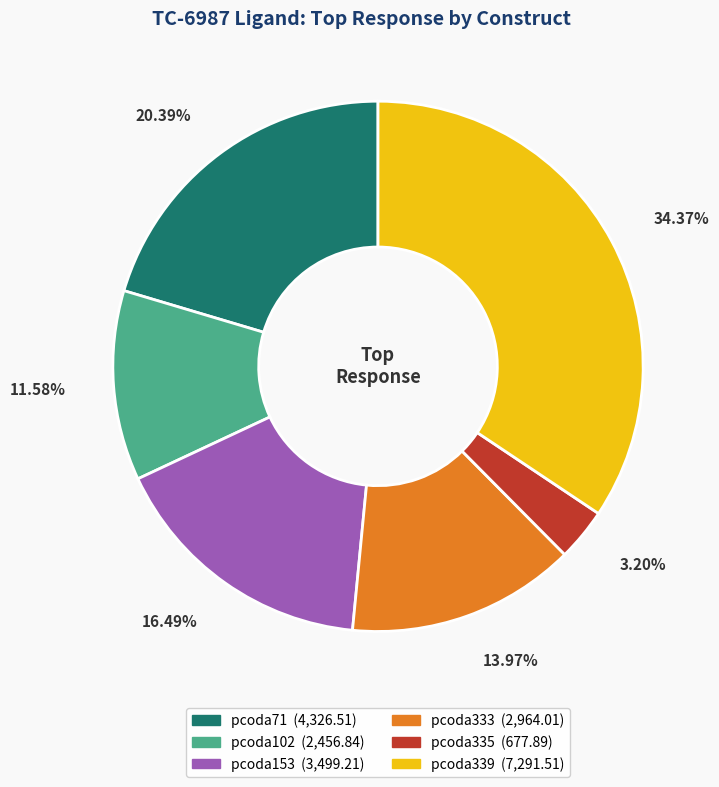

Is there a majority slice in this chart?

No